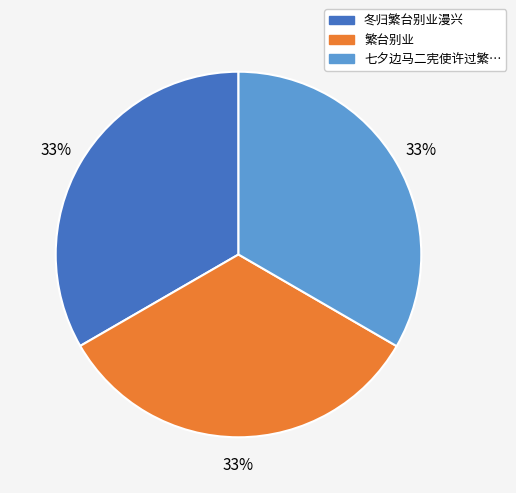

Does any single category account for the majority?

No